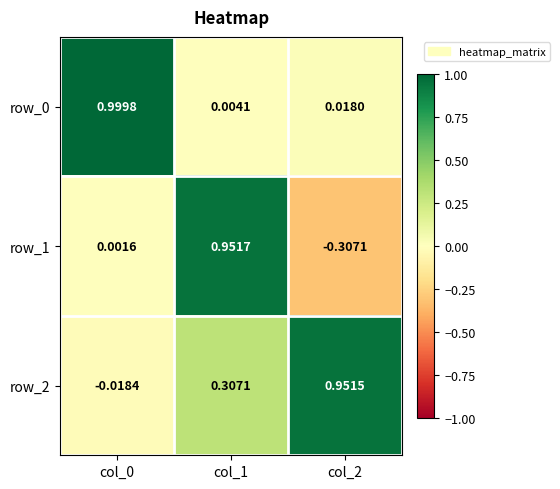

Is the value of row_1 at col_1 greater than the value of row_2 at col_2?

Yes